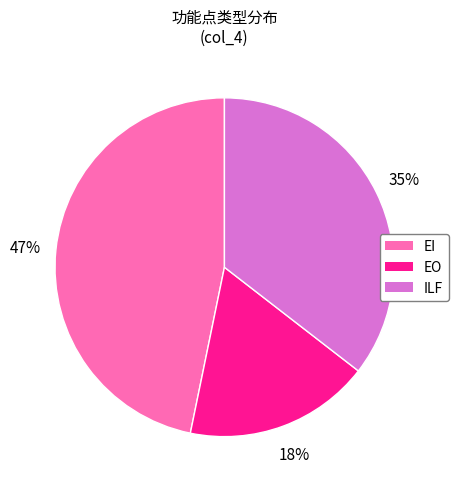

Which slice is the largest?

EI